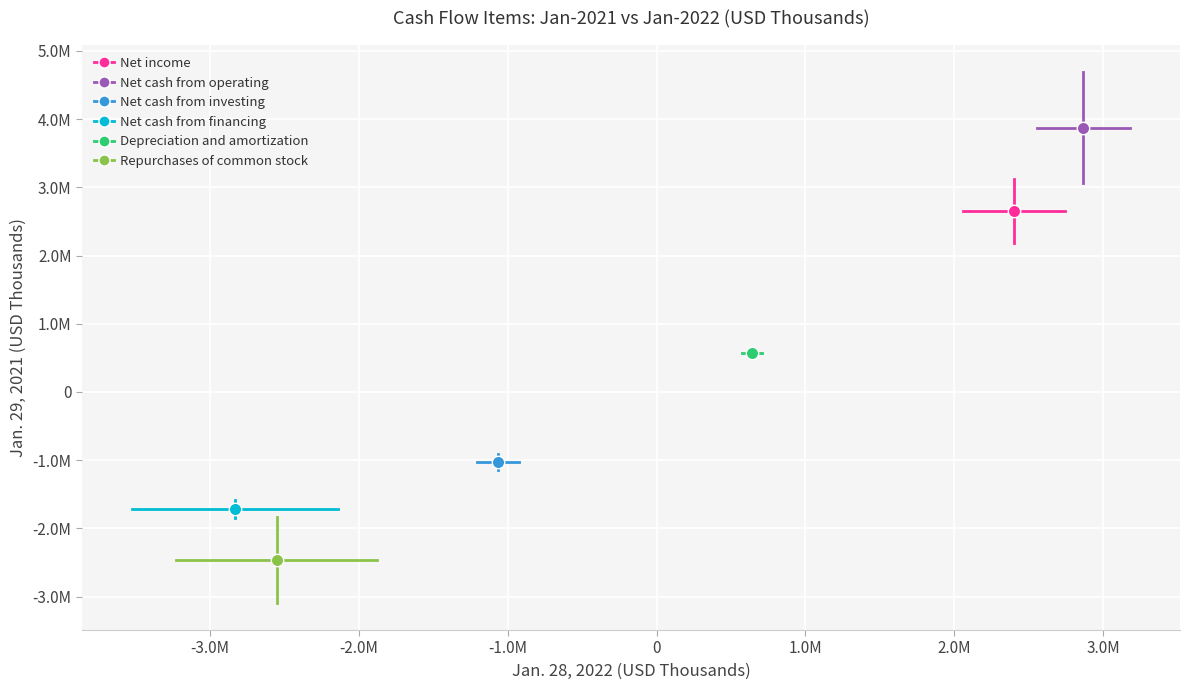

Which series contains the lowest Y value?

Repurchases of common stock